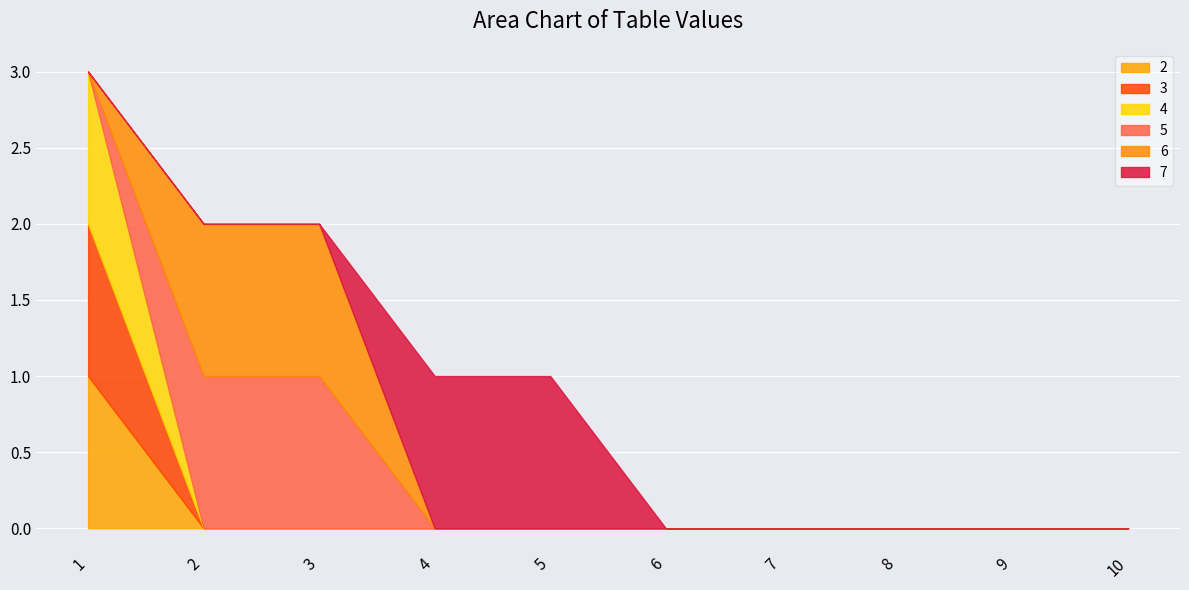

Which category has the highest value across all series?

1